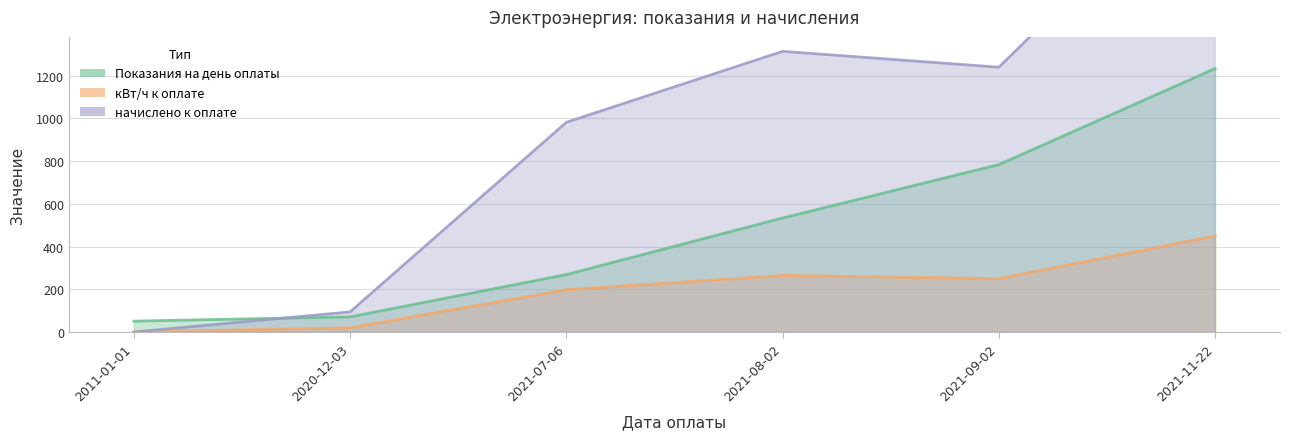

At which label does кВт/ч к оплате reach its peak?

2021-11-22